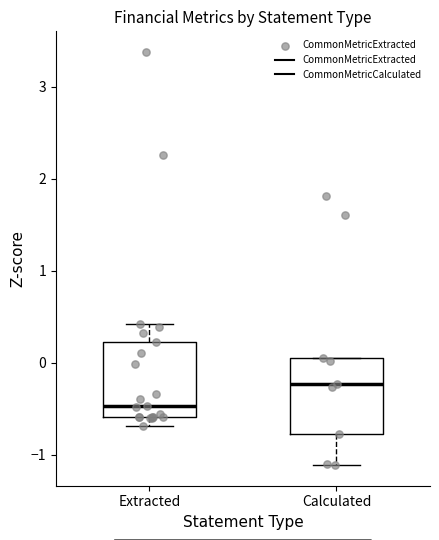

Reading left to right, read every box against the y-axis: the position of its median line, the range the box covers, and the ends of its whiskers. The values are not printed on the chart, so give them approximately, as read against the axis.

Extracted: median -0.5, box -0.6 to 0.2, whiskers -0.7 to 0.4
Calculated: median -0.2, box -0.8 to 0.0, whiskers -1.1 to 0.0